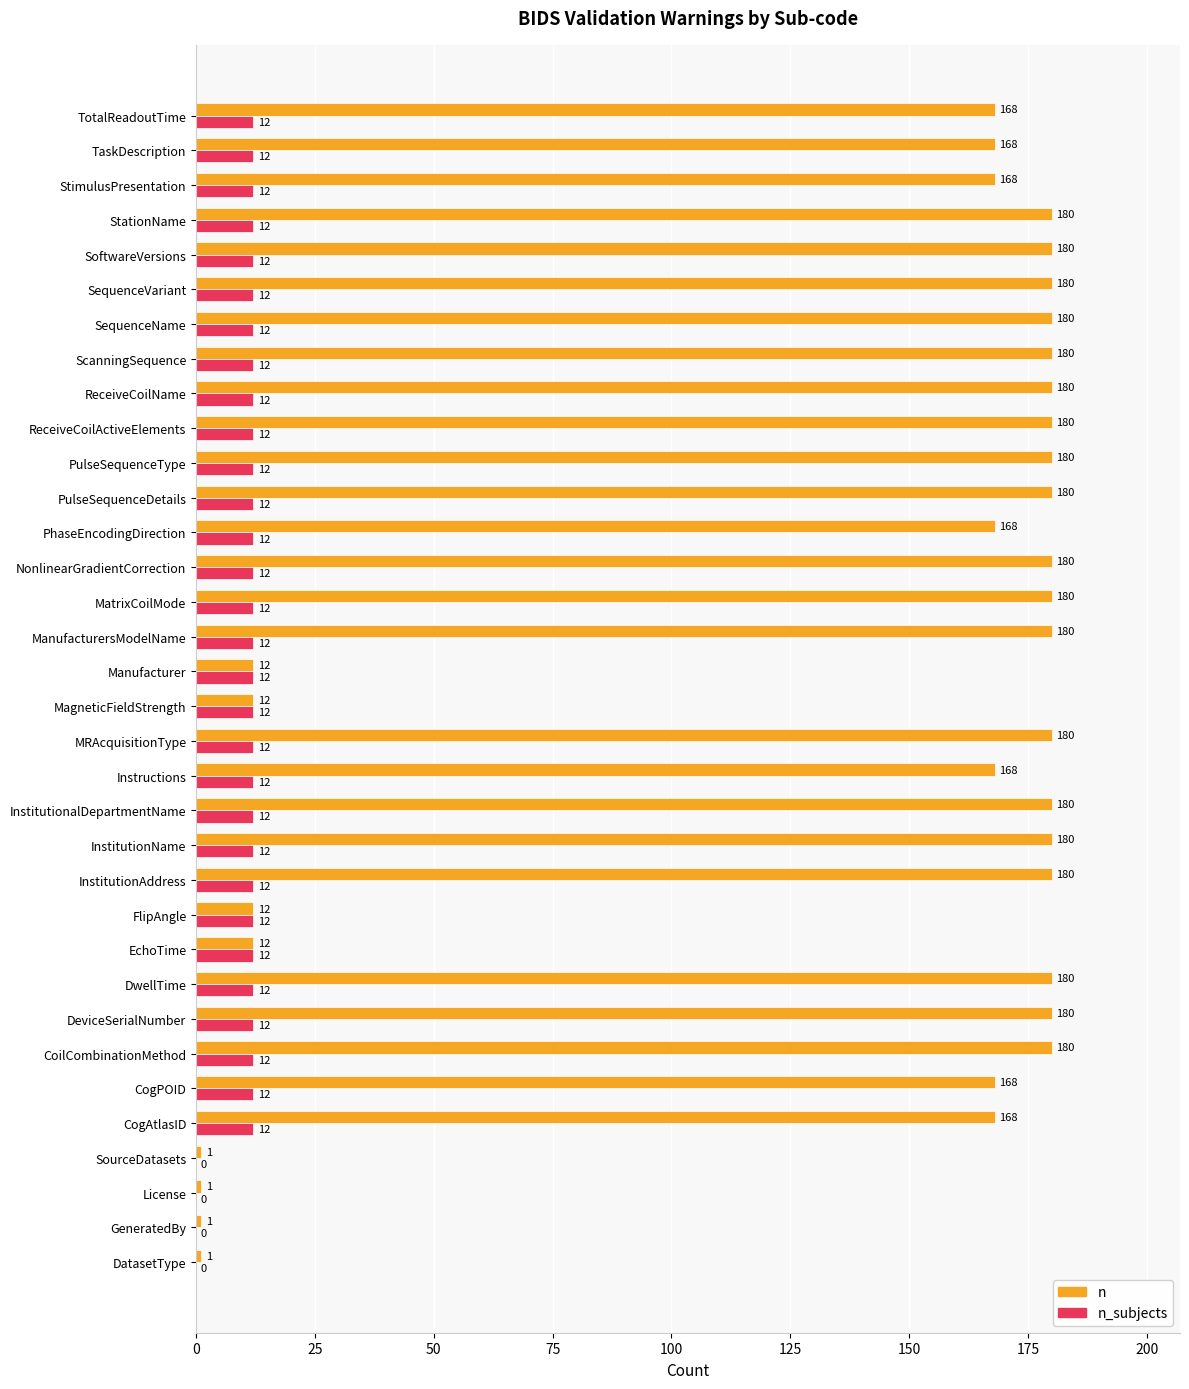

What is the highest value of the n series?

180